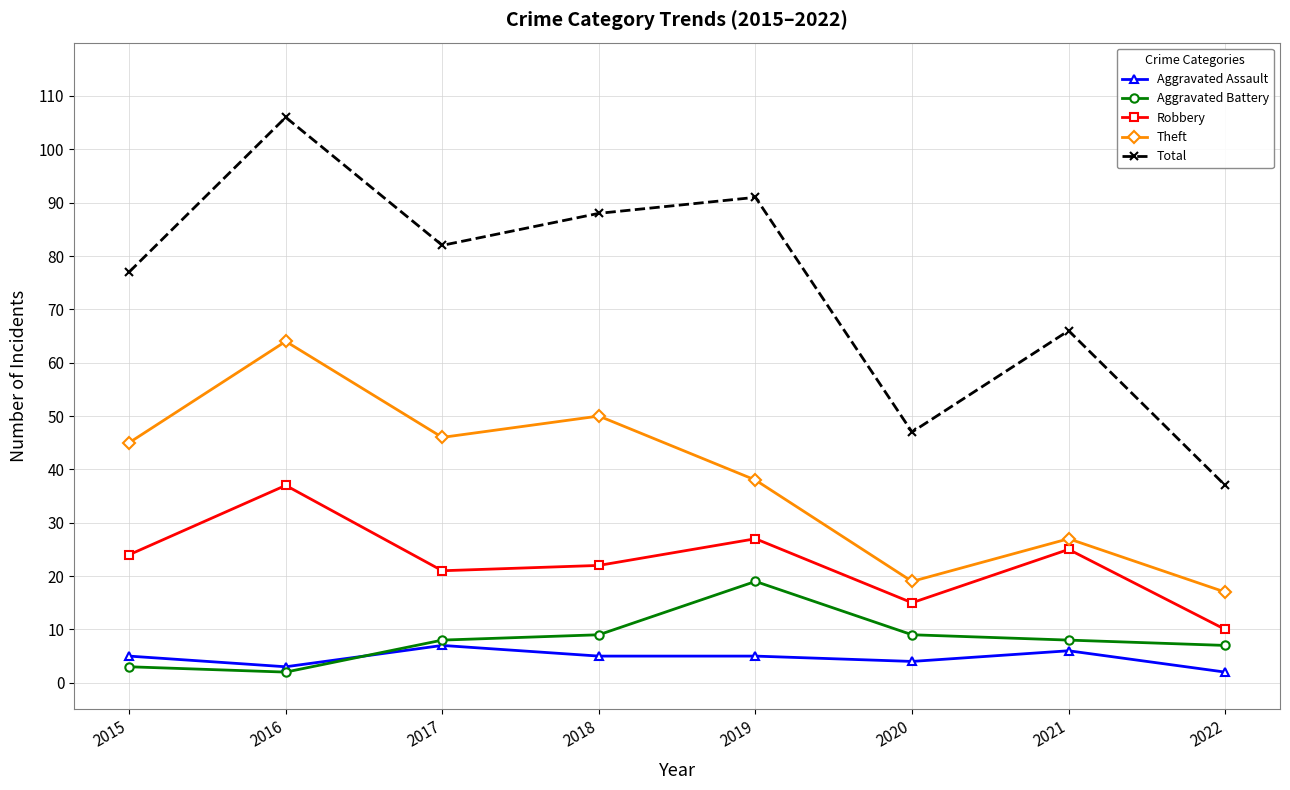

How many values in the Theft series are below 45?

4